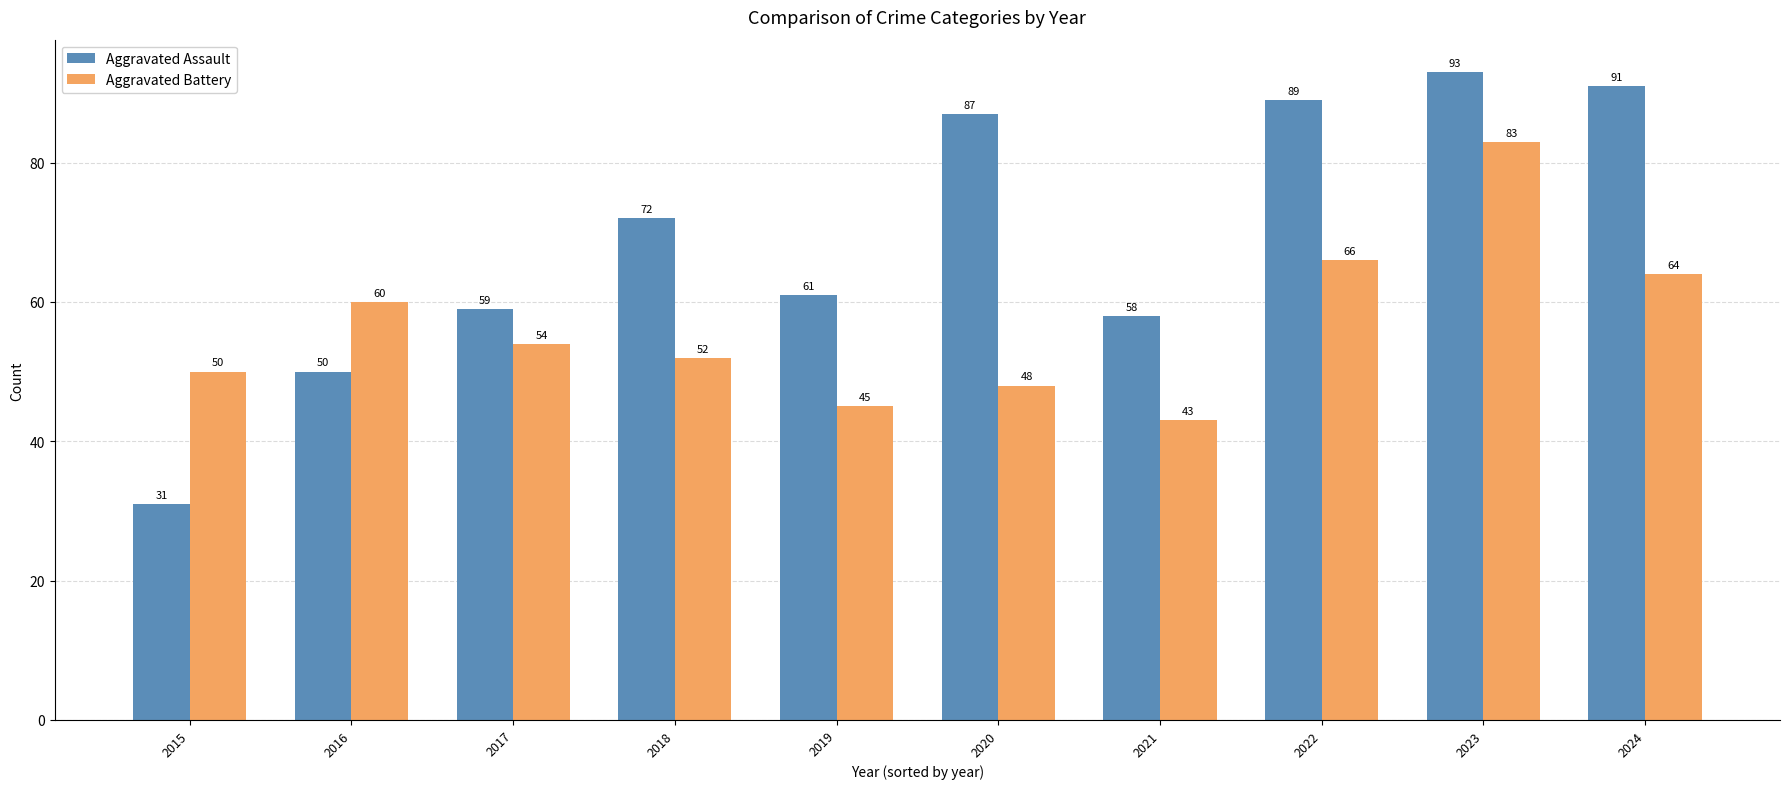

Reading left to right, list all the values displayed in this chart.

Aggravated Assault: 31	50	59	72	61	87	58	89	93	91
Aggravated Battery: 50	60	54	52	45	48	43	66	83	64